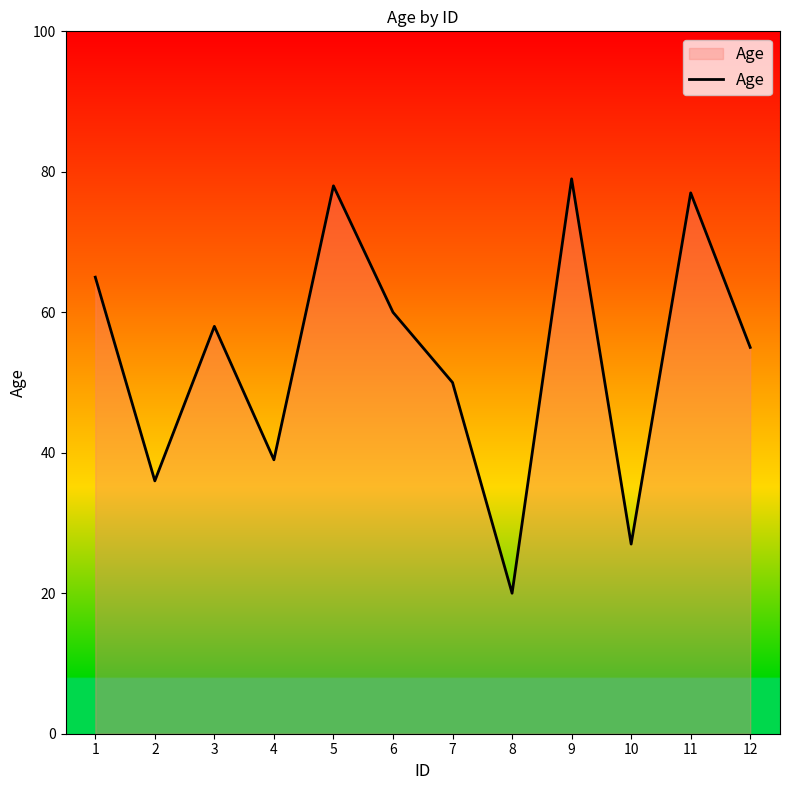

At which label is the value closest to 49?

7